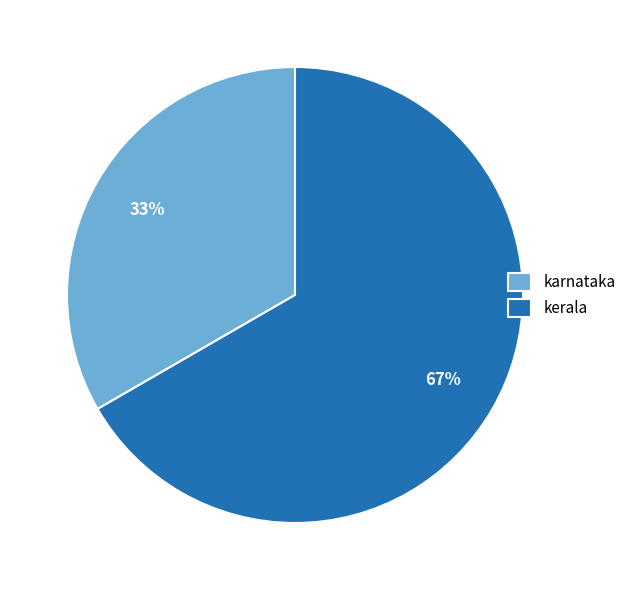

The karnataka slice represents 33% of the pie. True or false?

True